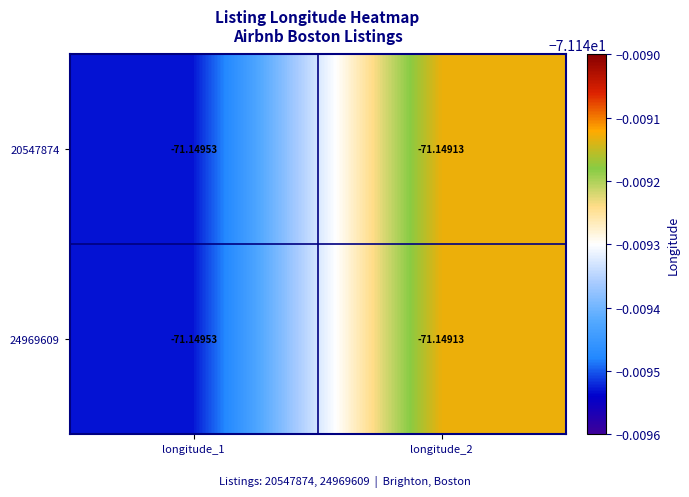

Count the number of data series in this chart.

2